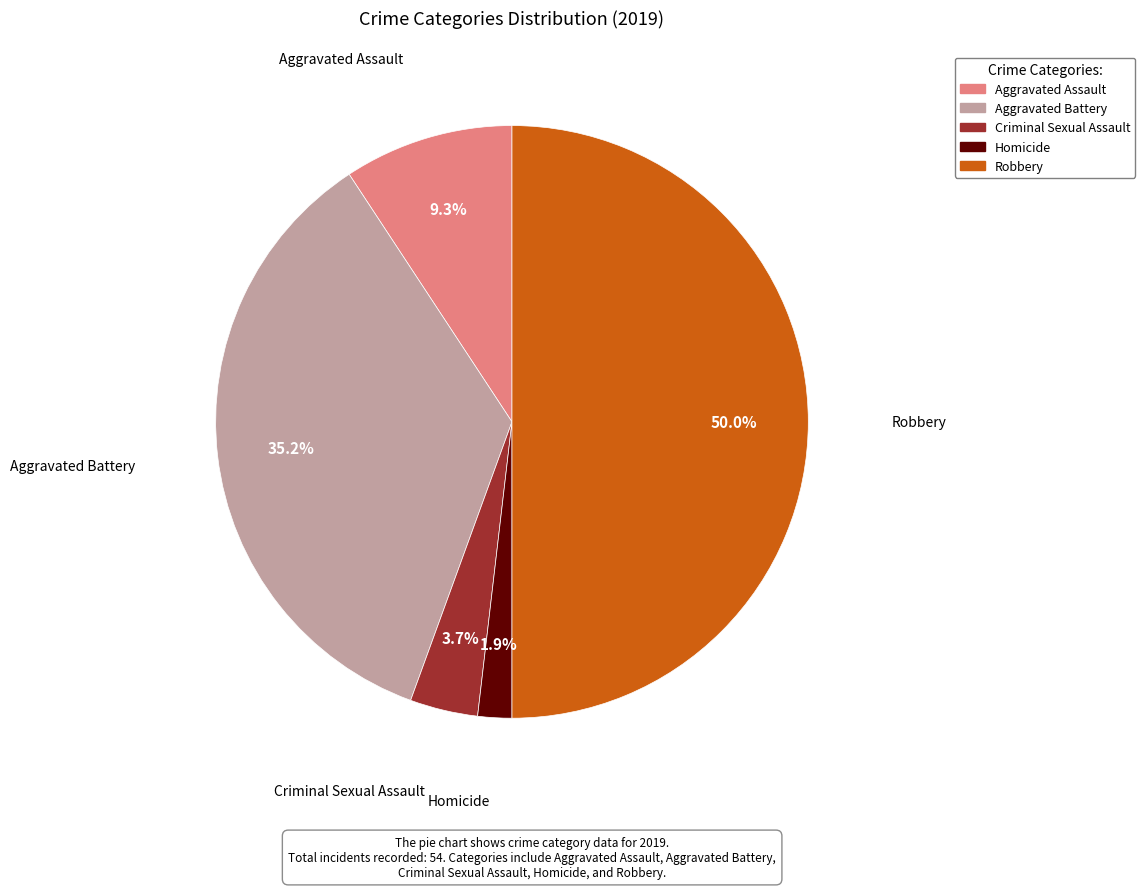

Count the number of slices in the pie.

5